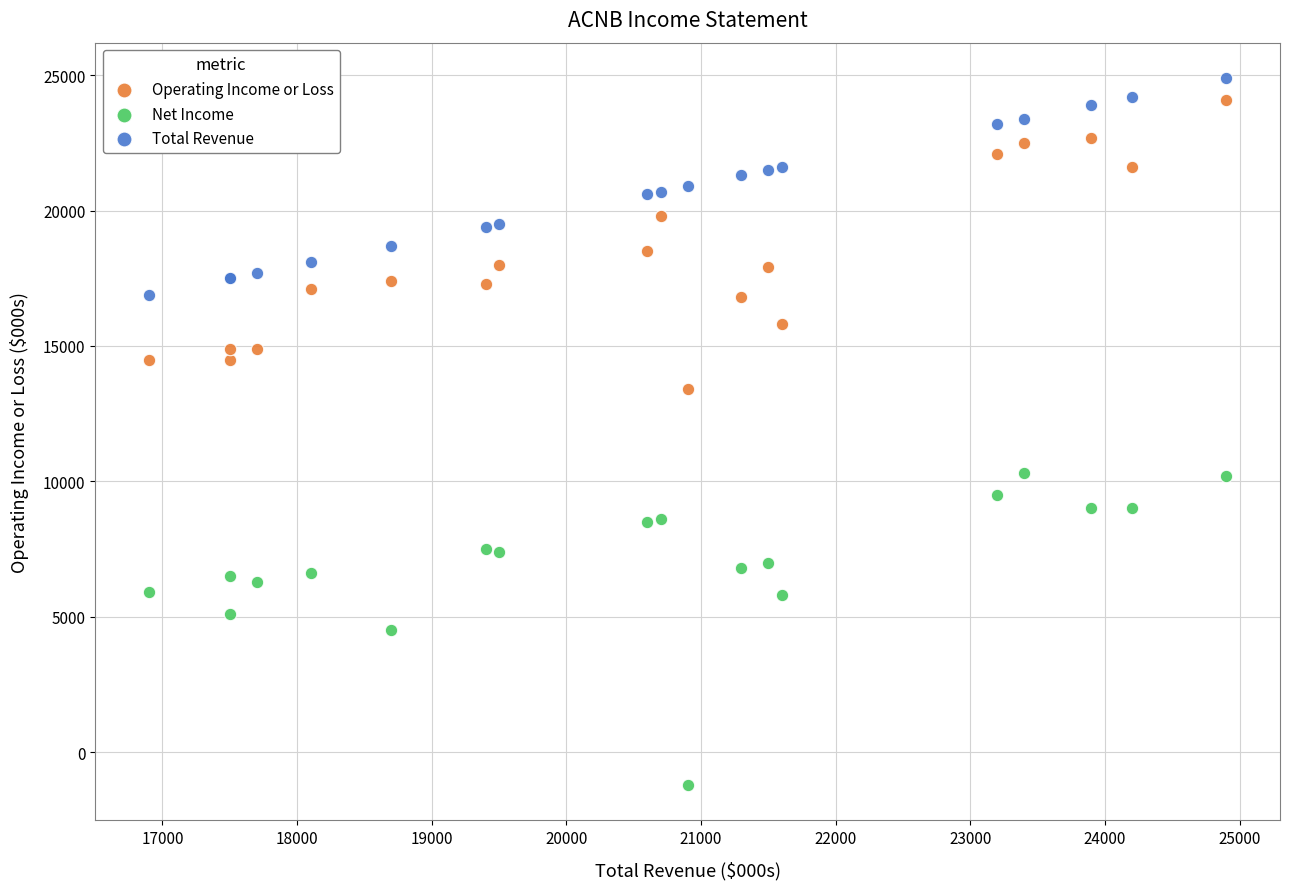

What is the X range (max minus min) for the scatter plot?

8000